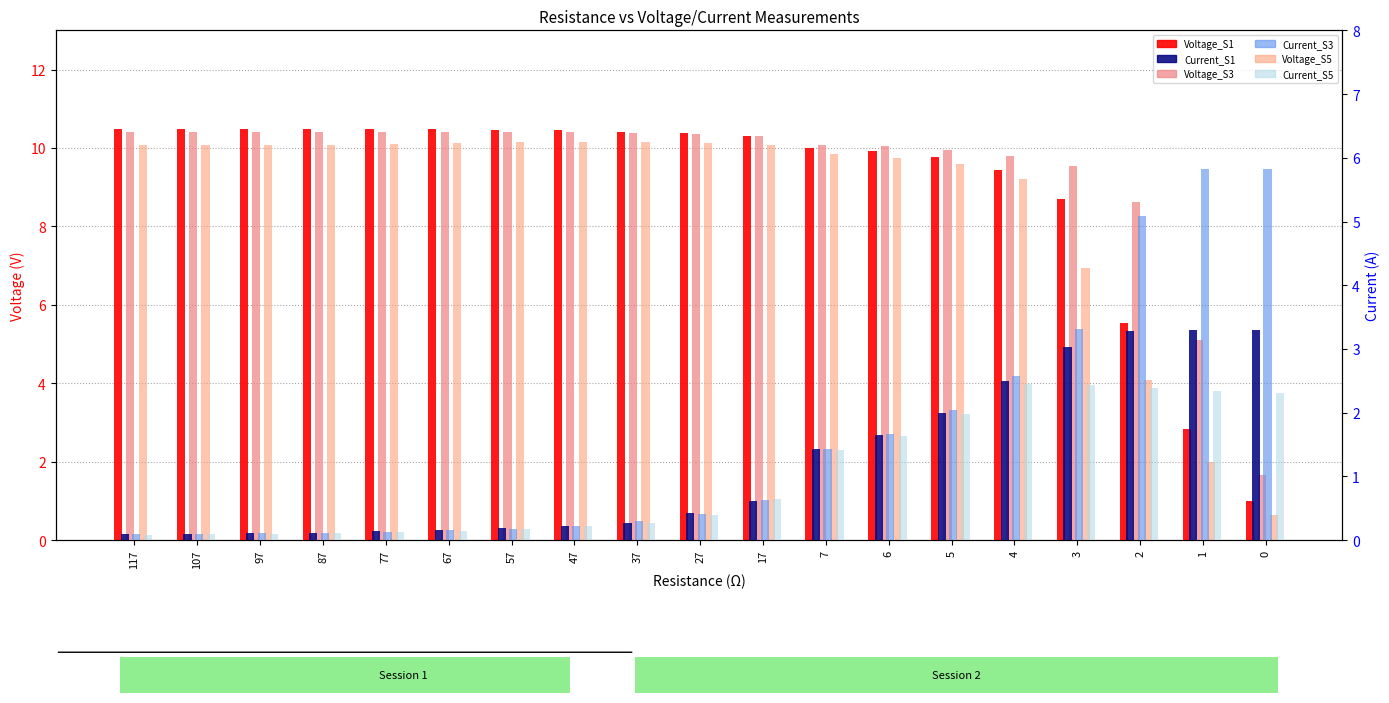

Rank the categories by Current_S5 value from lowest to highest.

117, 107, 97, 87, 77, 67, 57, 47, 37, 27, 17, 7, 6, 5, 0, 1, 2, 3, 4